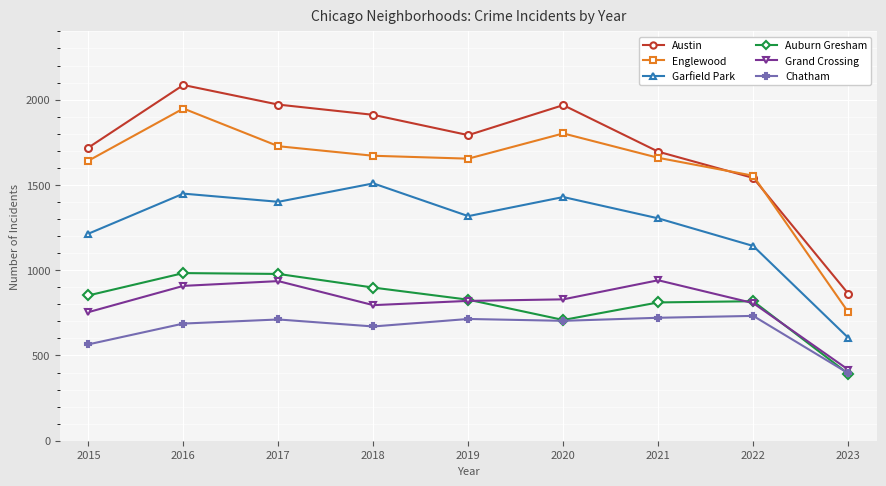

At which category does the chart reach its minimum across all series?

2023